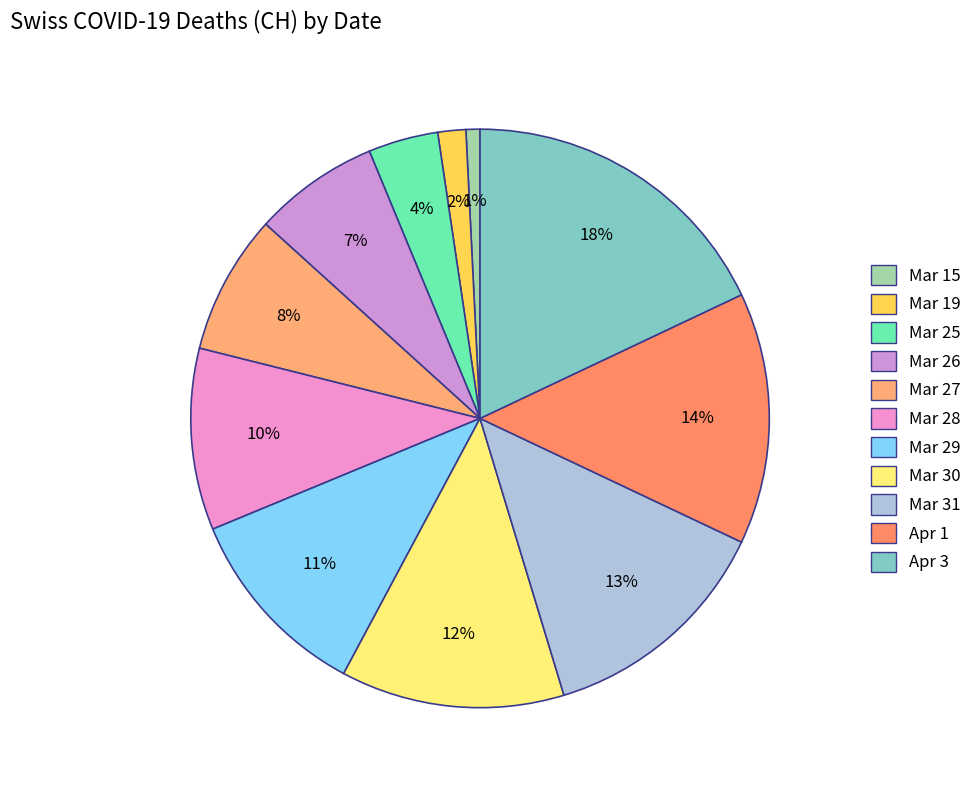

What is the smallest slice in the pie chart?

Mar 15